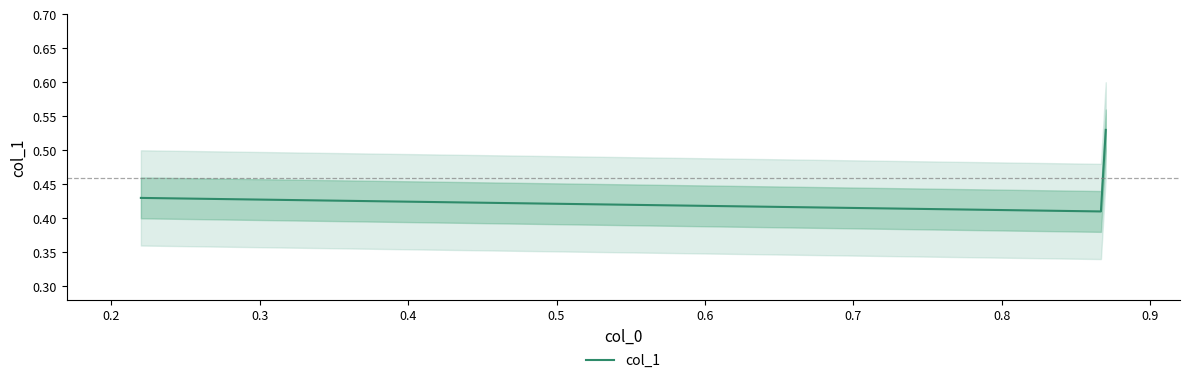

What is the value of the 3rd point from the left?

0.4